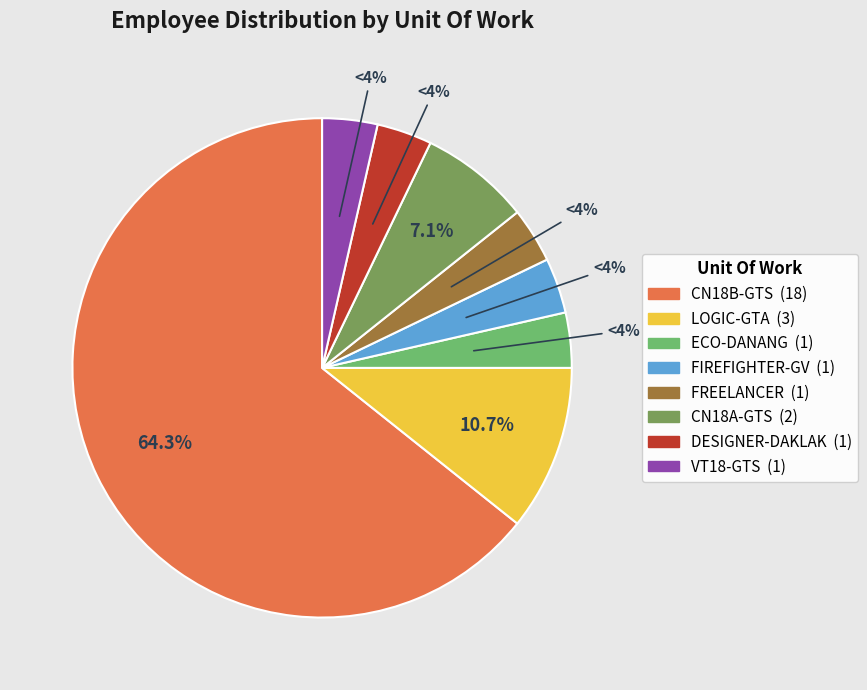

Rank the categories by value from lowest to highest.

ECO-DANANG, FIREFIGHTER-GV, FREELANCER, DESIGNER-DAKLAK, VT18-GTS, CN18A-GTS, LOGIC-GTA, CN18B-GTS